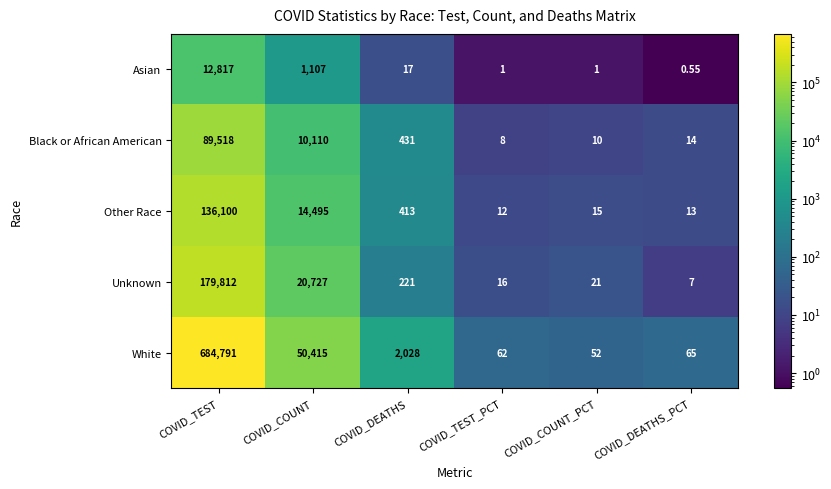

Is the value of Asian at COVID_COUNT greater than the value of White at COVID_COUNT?

No